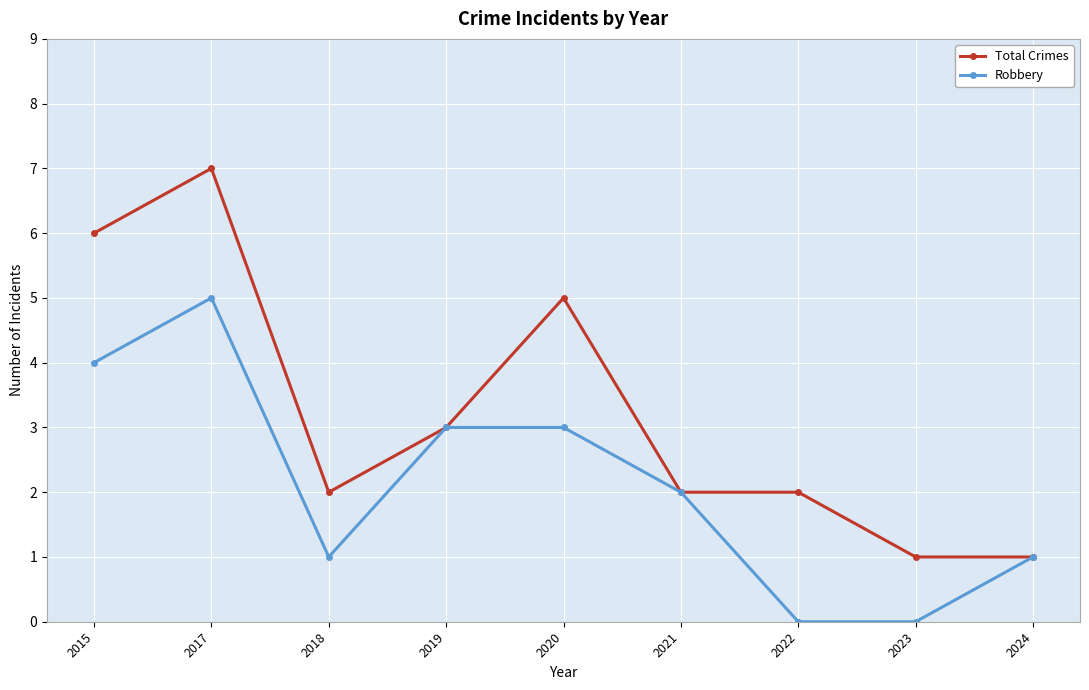

What is the difference between the second highest and minimum values in the Robbery series?

4